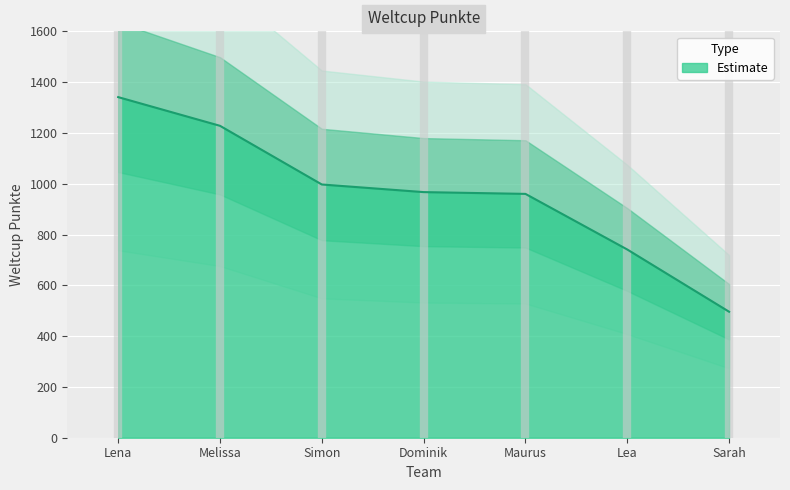

True or false: the data shows 1614 at Simon.

False